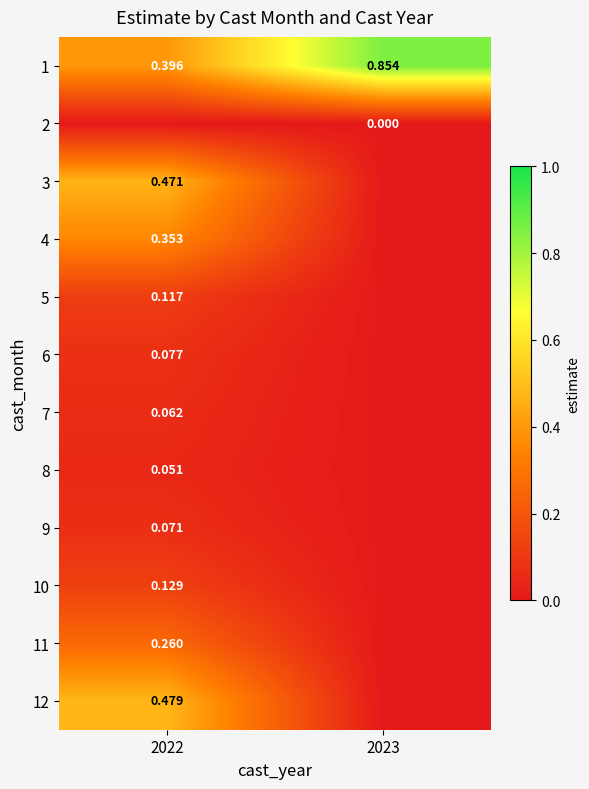

Between 2022 and 2023, which is larger?

2023